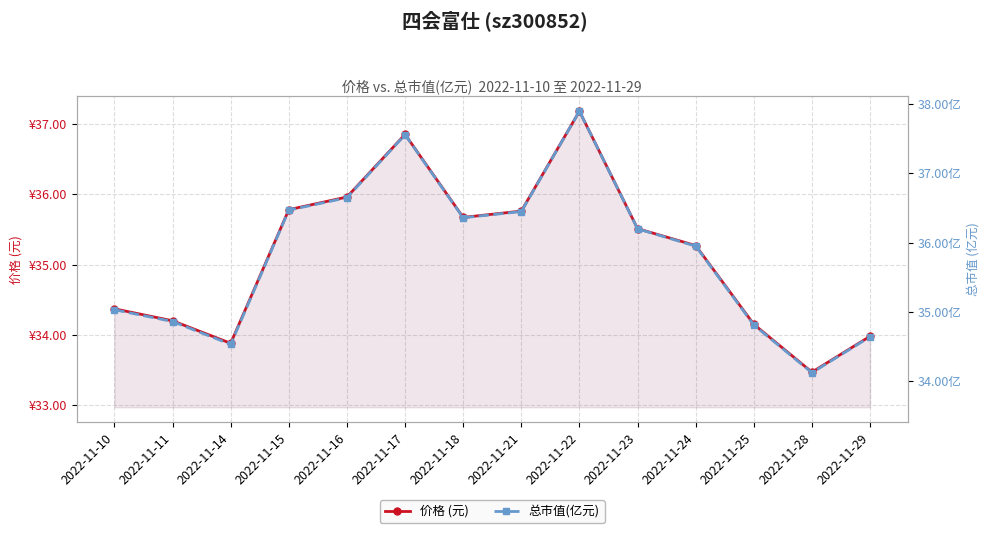

Is the value of 价格 (元) at 2022-11-17 greater than the value of 总市值(亿元) at 2022-11-22?

No